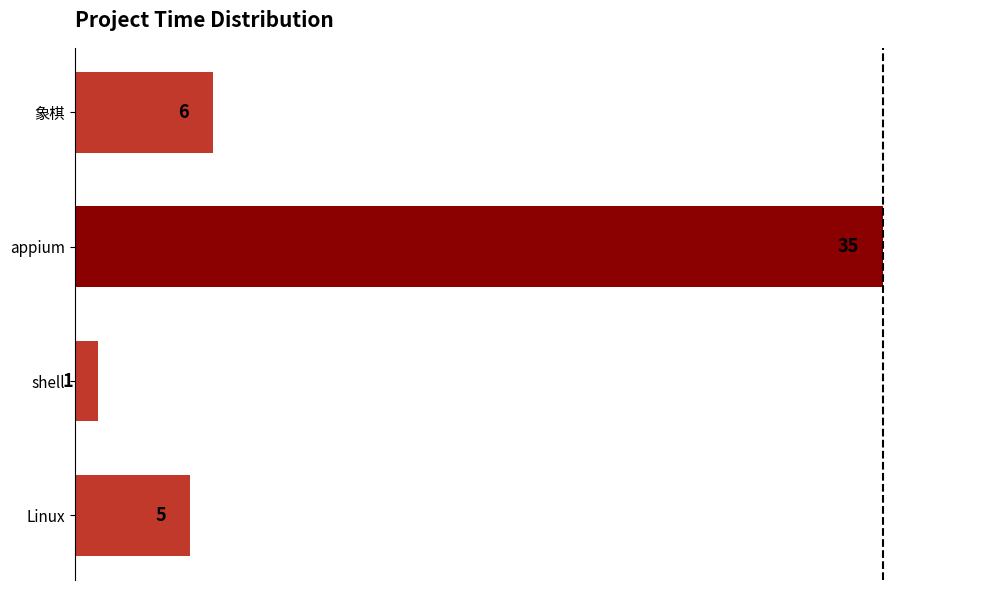

Reading top to bottom, extract all data points from this chart.

象棋=6	appium=35	shell=1	Linux=5